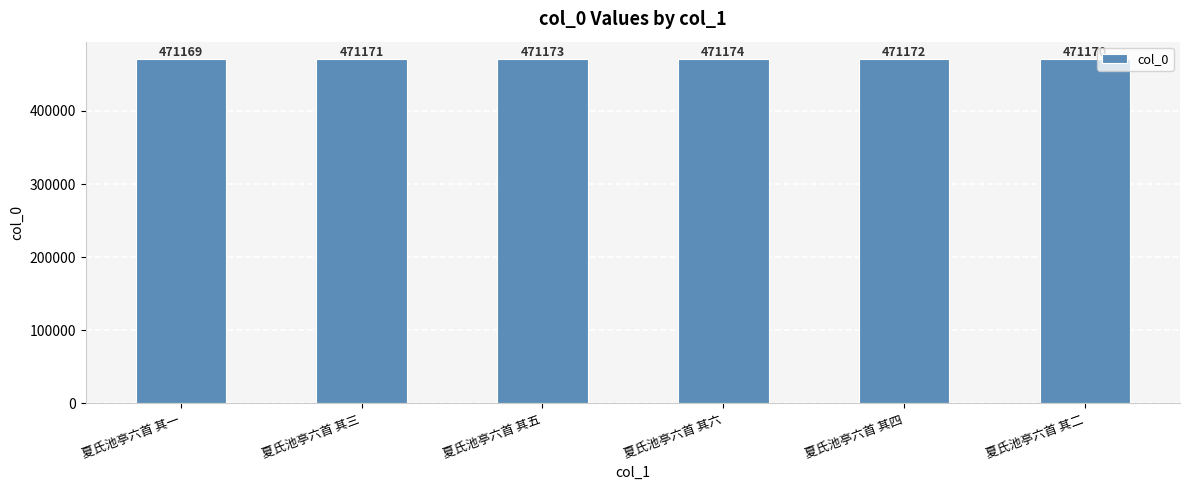

Between 夏氏池亭六首 其一 and 夏氏池亭六首 其四, which is larger?

夏氏池亭六首 其四